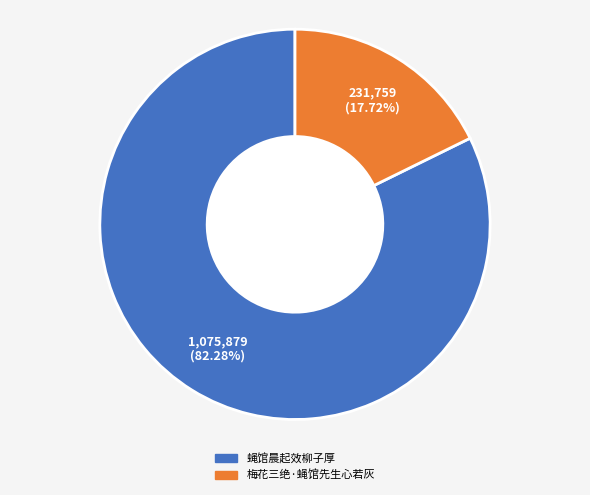

Is the sum of 梅花三绝·蝇馆先生心若灰 and 蝇馆晨起效柳子厚 greater than half?

Yes